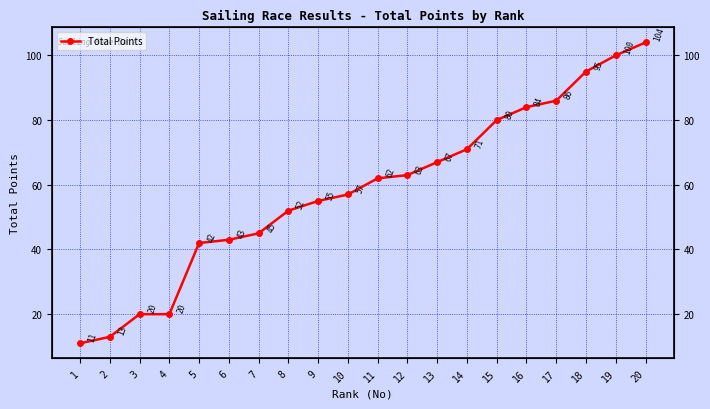

What is the sum of the values at 11 and 12?

125